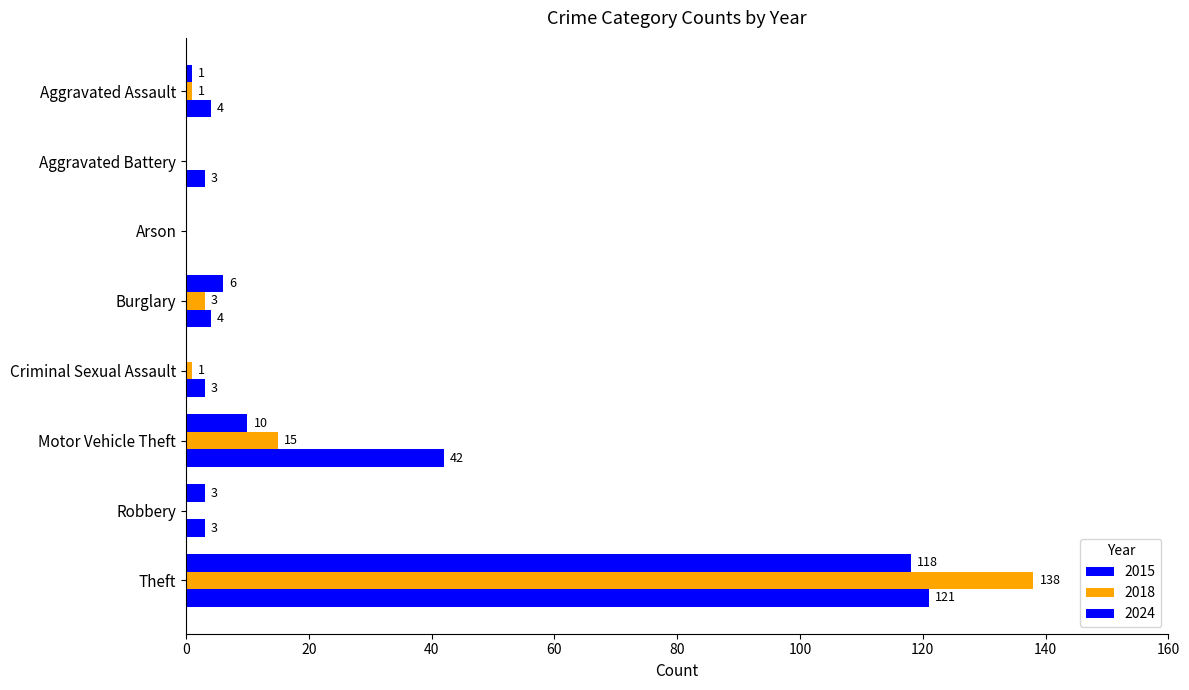

Count the number of data series in this chart.

3